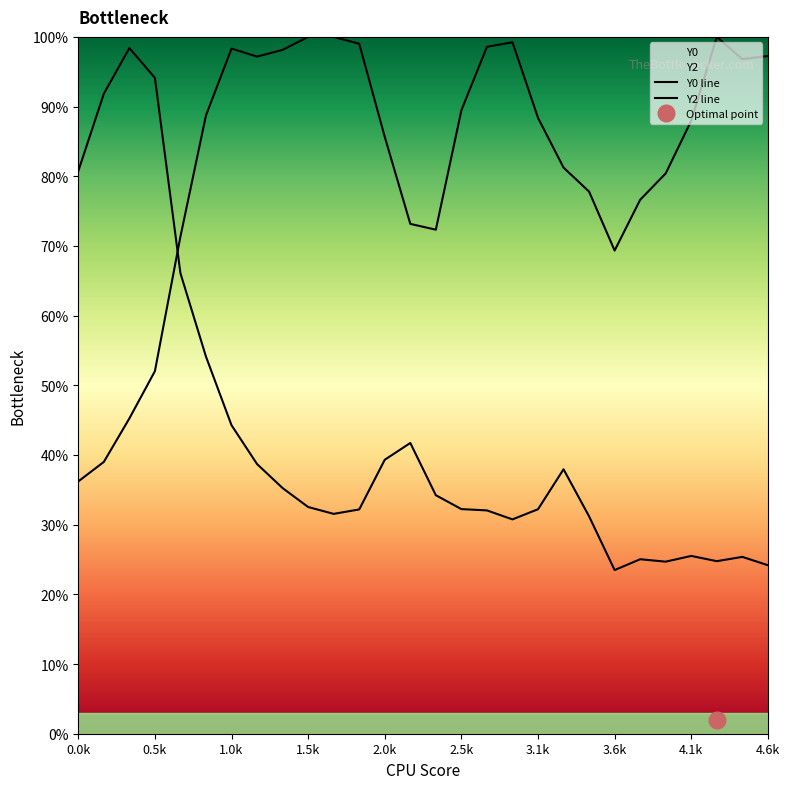

What is the label of the 9th point from the left?

4.1k